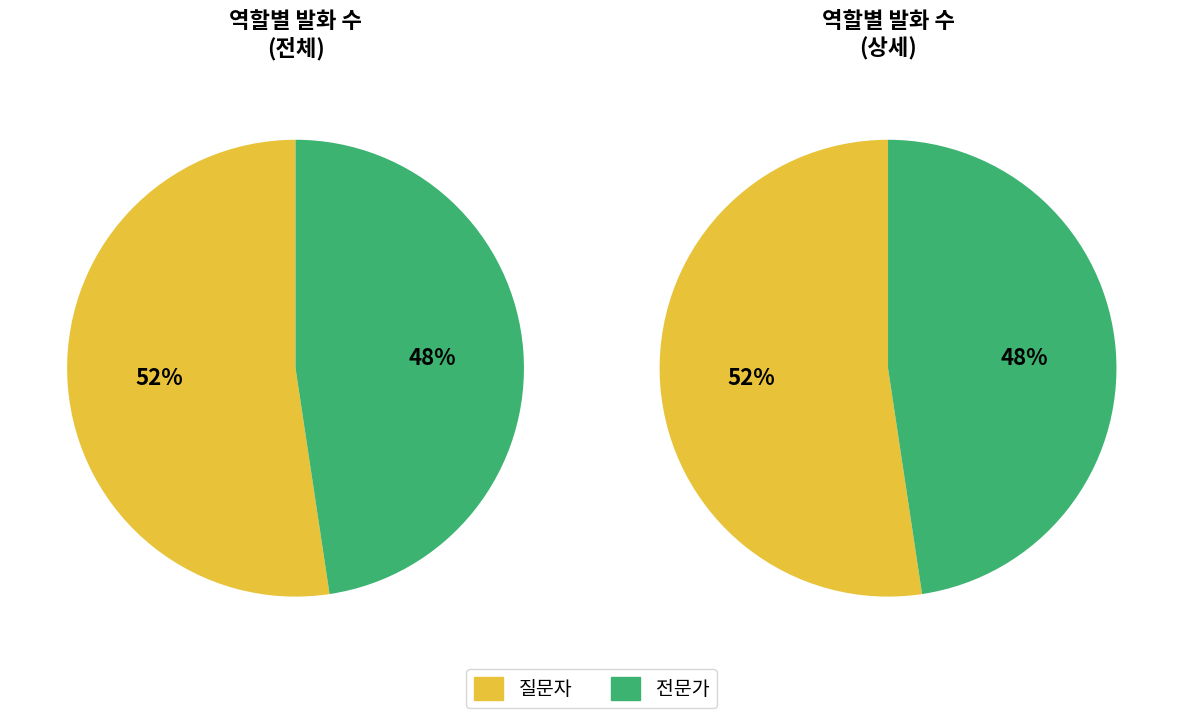

True or false: 질문자 accounts for 60% of the total.

False